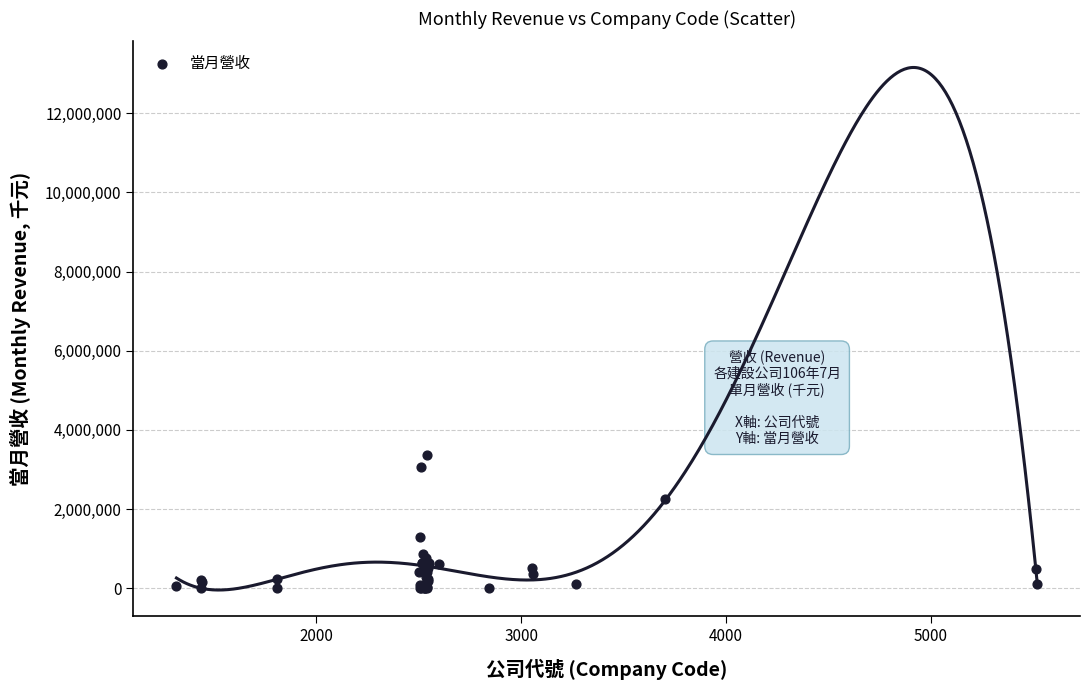

What Y value in the scatter plot is closest to 1687040?

1293666